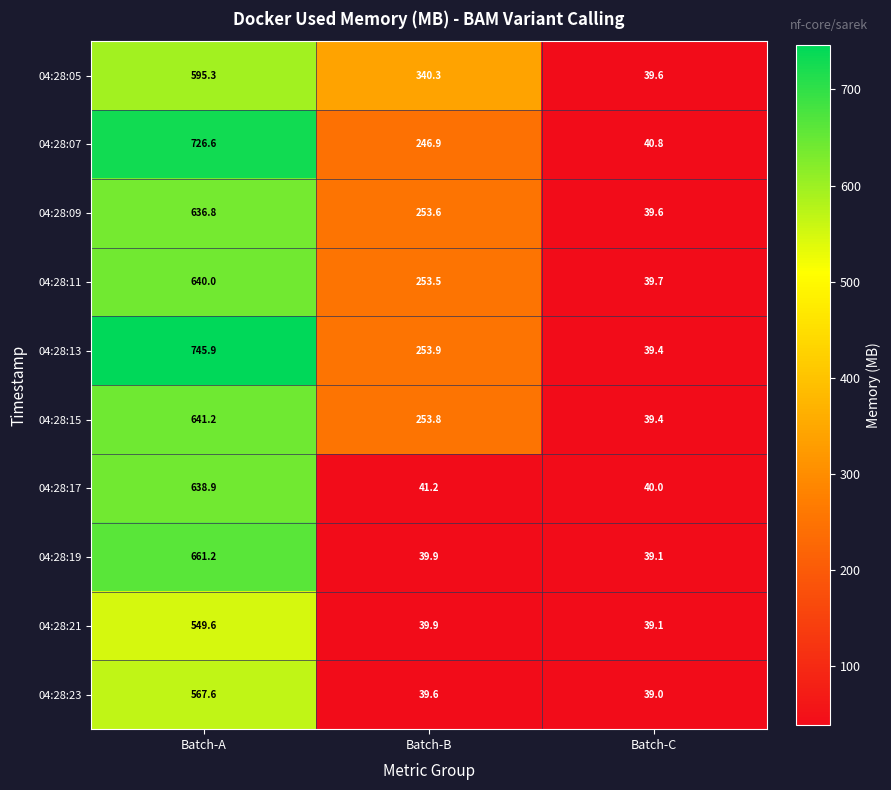

List the series in order of their peak value, highest first.

04:28:13, 04:28:07, 04:28:19, 04:28:15, 04:28:11, 04:28:17, 04:28:09, 04:28:05, 04:28:23, 04:28:21